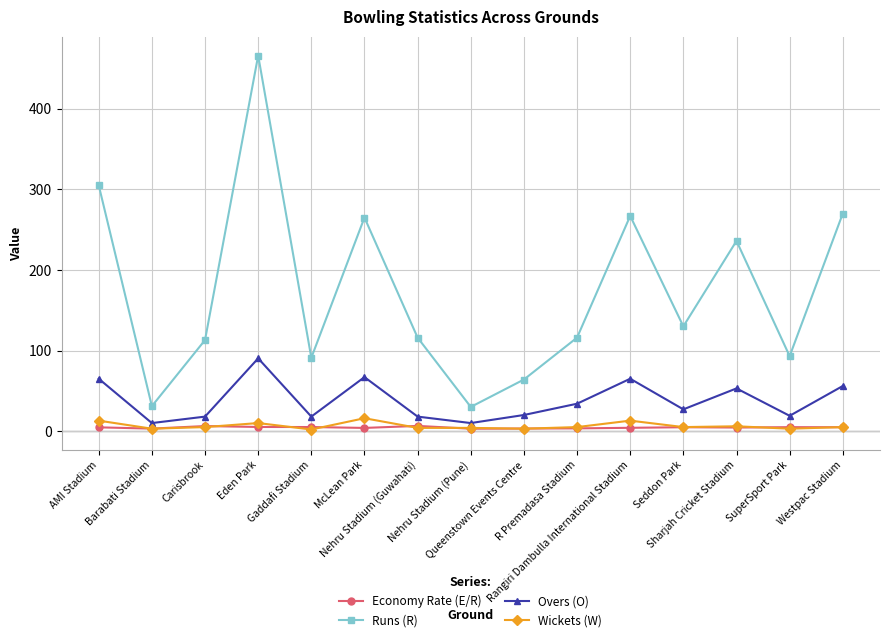

What value does the Economy Rate (E/R) series have at Seddon Park?

4.8